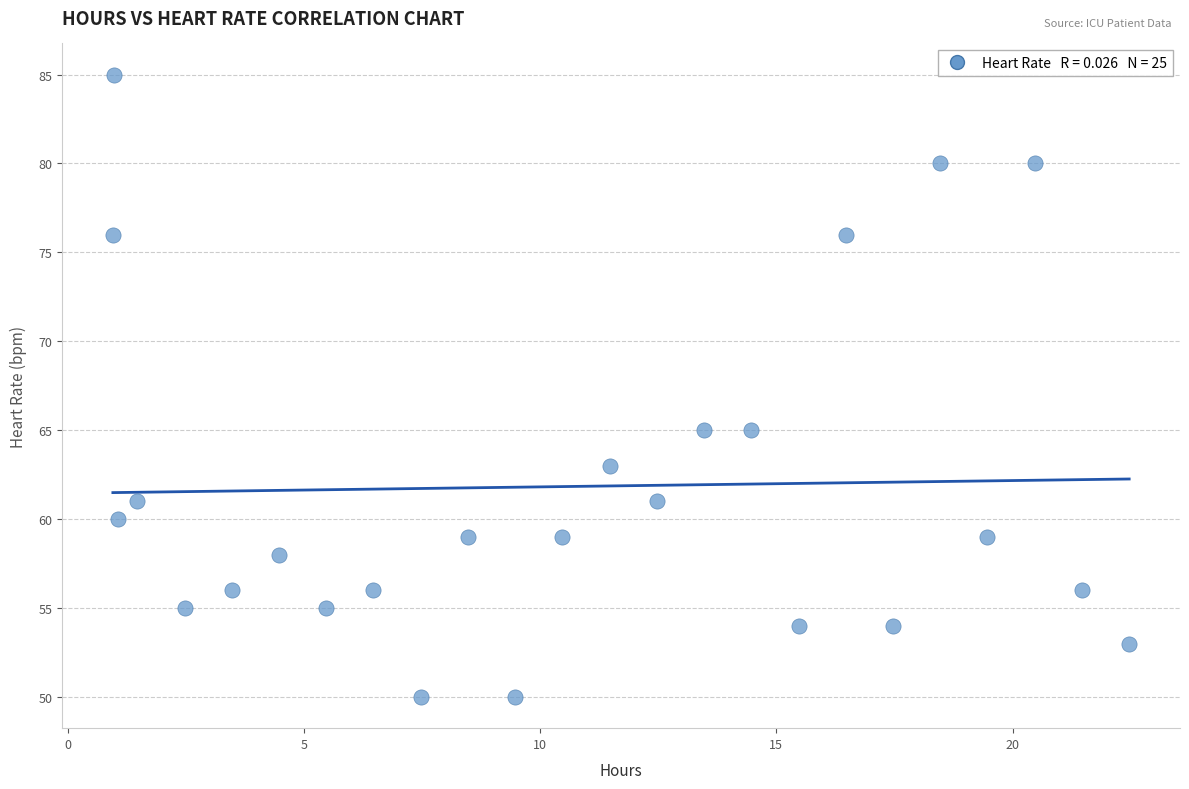

What is the range of Y values (max minus min)?

35